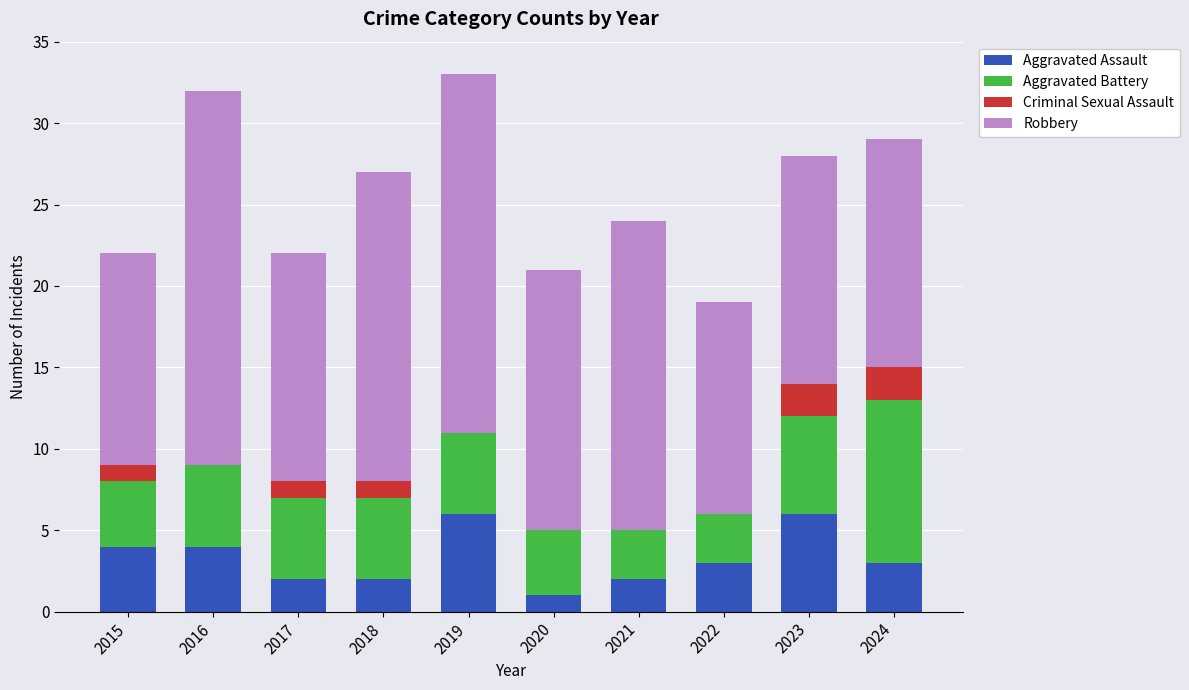

The value of Aggravated Assault at 2017 is 2. True or false?

True